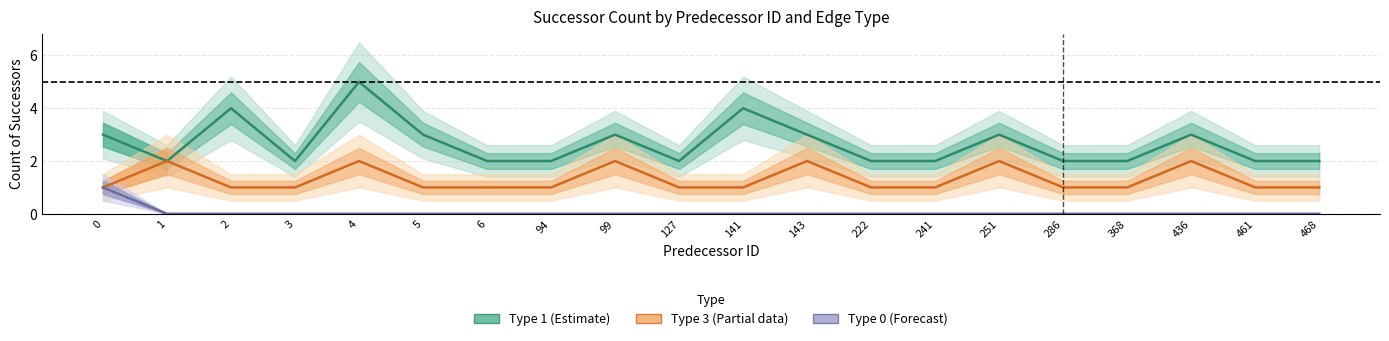

Which category has the lowest value across all series?

1